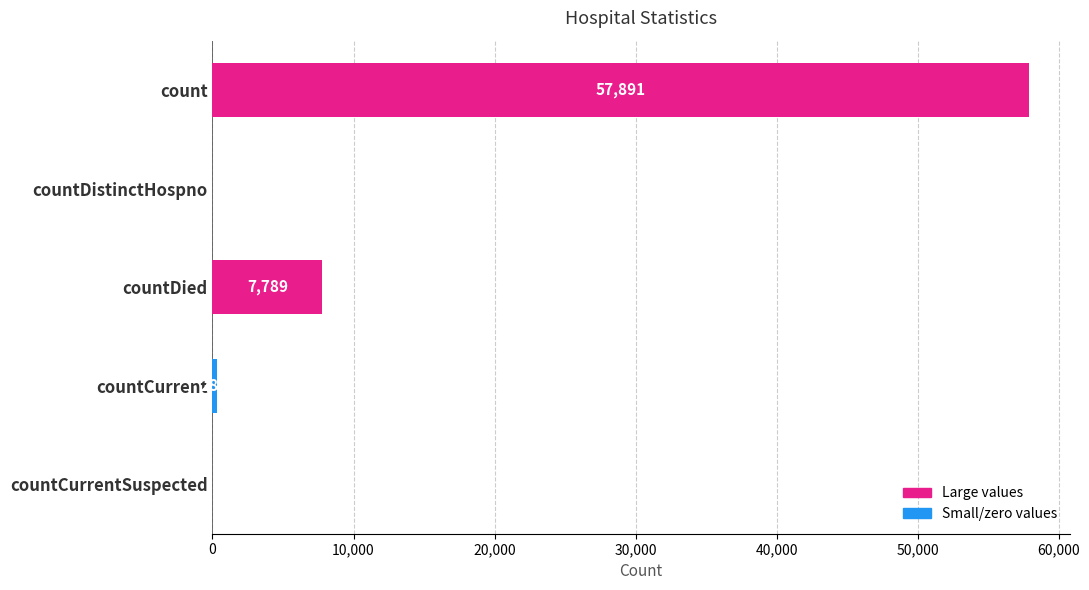

The chart shows a value of -24468 at countDistinctHospno. True or false?

False